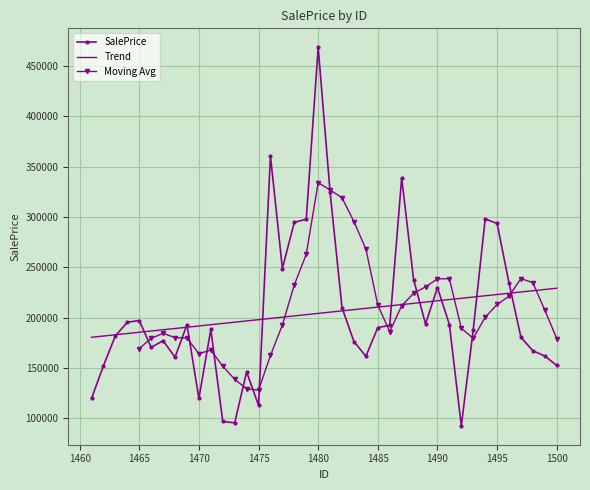

Where does the data first go above 190058?

1464